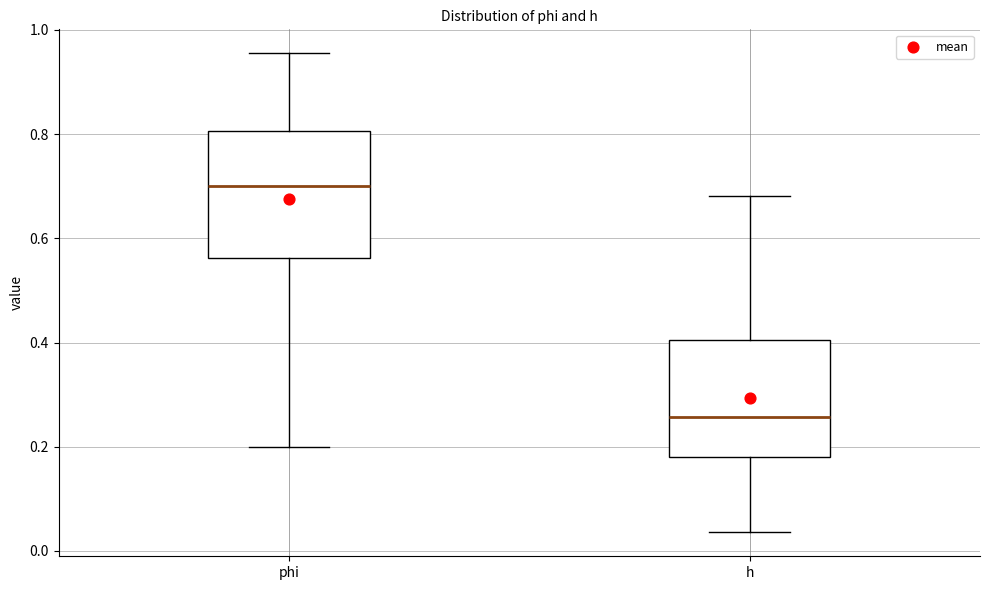

Reading left to right, transcribe this box plot: for each box, give where its median line is, the range the box spans, and where its two whiskers end, as read against the y-axis. The values are not printed on the chart, so give them approximately, as read against the axis.

phi: median 0.70, box 0.56 to 0.80, whiskers 0.20 to 0.96
h: median 0.26, box 0.18 to 0.40, whiskers 0.04 to 0.68